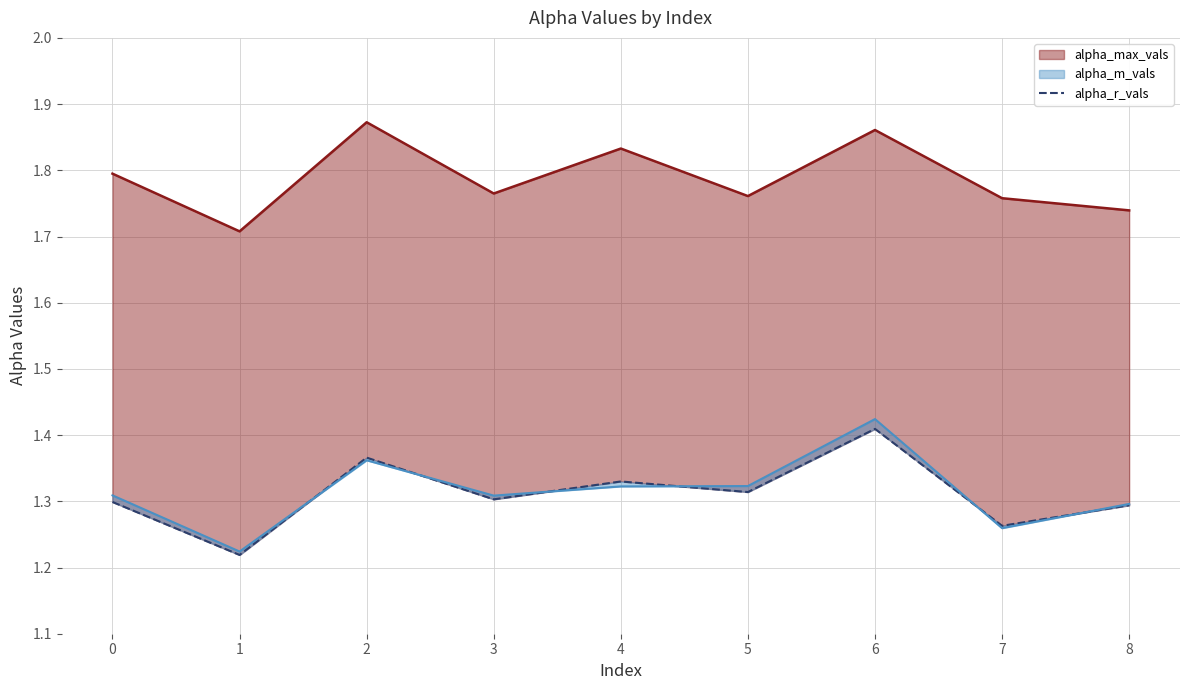

What is the difference between the values at 0 and 2?

0.1